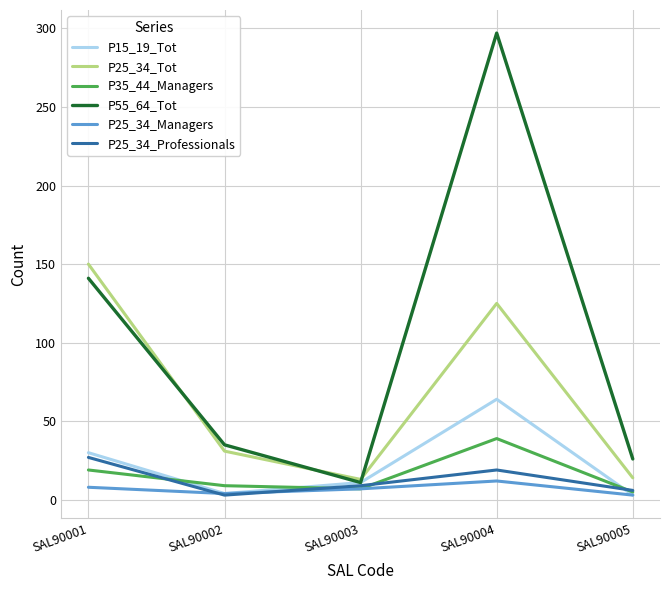

Which series has the largest range (max minus min)?

P55_64_Tot